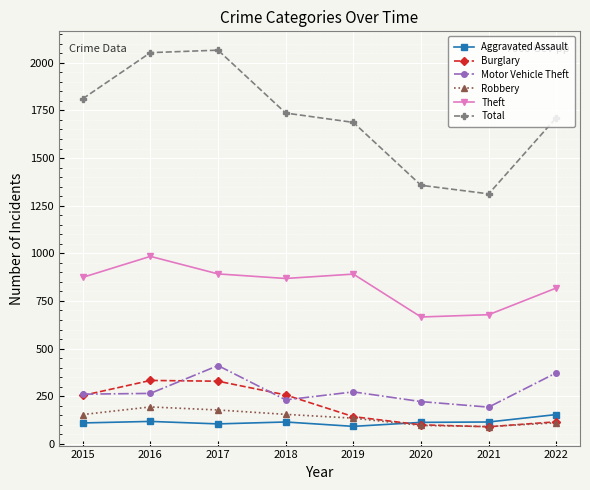

True or false: Robbery has more than 1 interior local peaks.

False